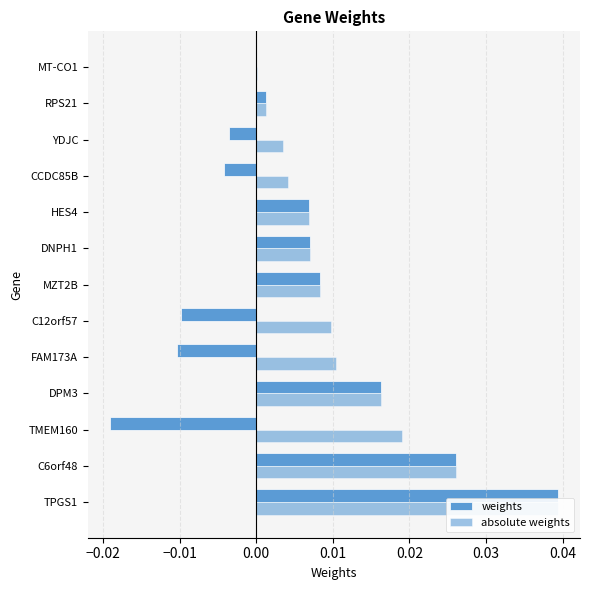

The value of weights at DNPH1 is 0.0. True or false?

True